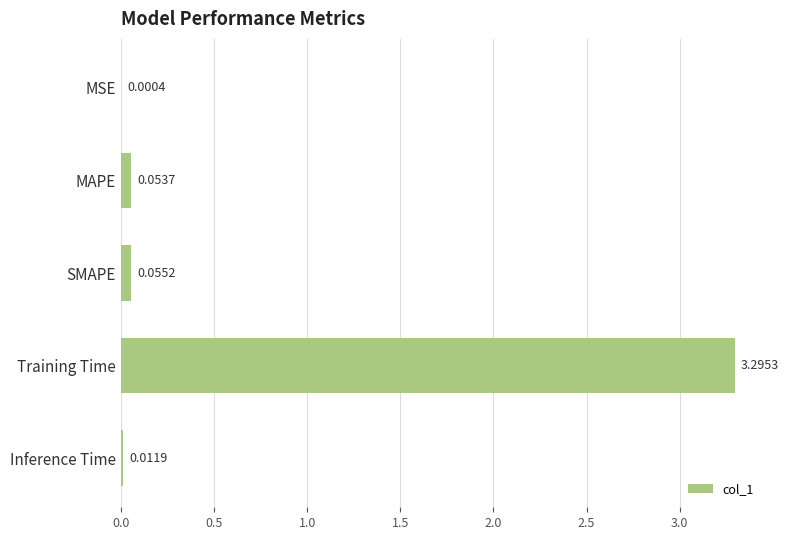

What is the sum of the values at Training Time and MSE?

3.3